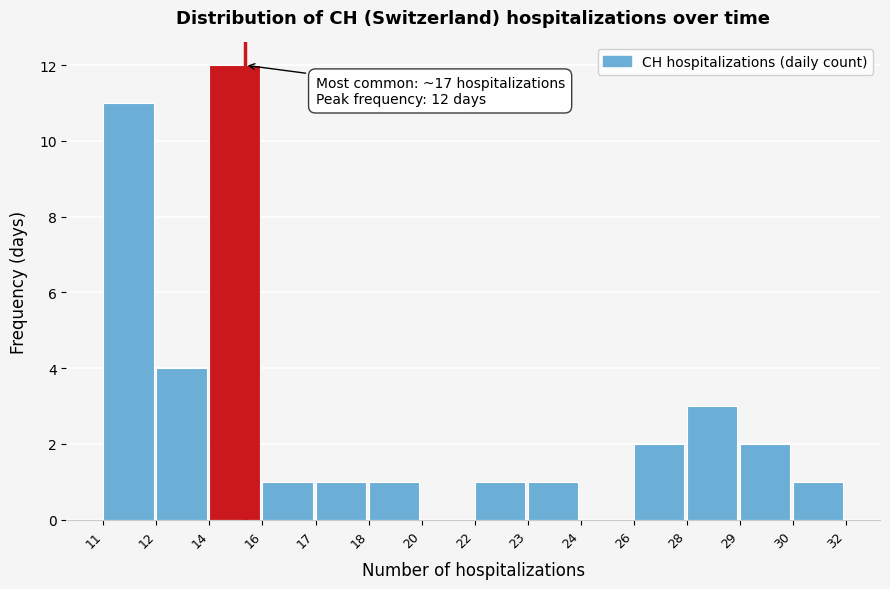

Reading right to left, extract all data points from this chart.

30=1	29=2	28=3	26=2	24=0	23=1	22=1	20=0	18=1	17=1	16=1	14=12	12=4	11=11